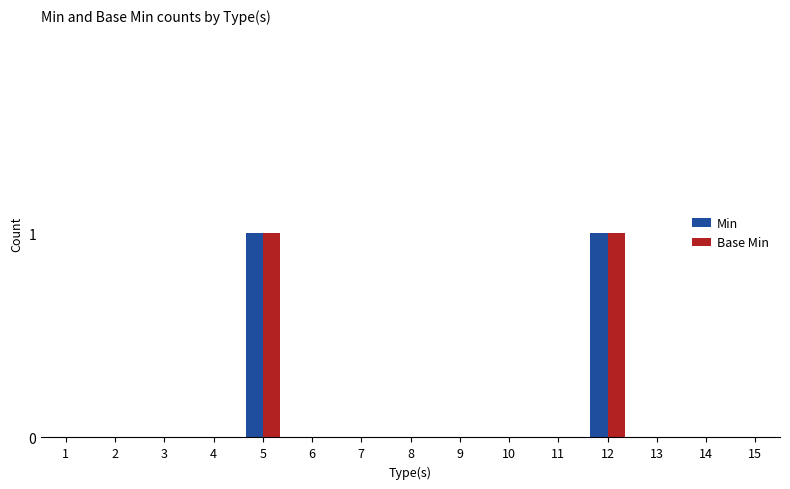

What is the difference between the Base Min values at 8 and 5?

1